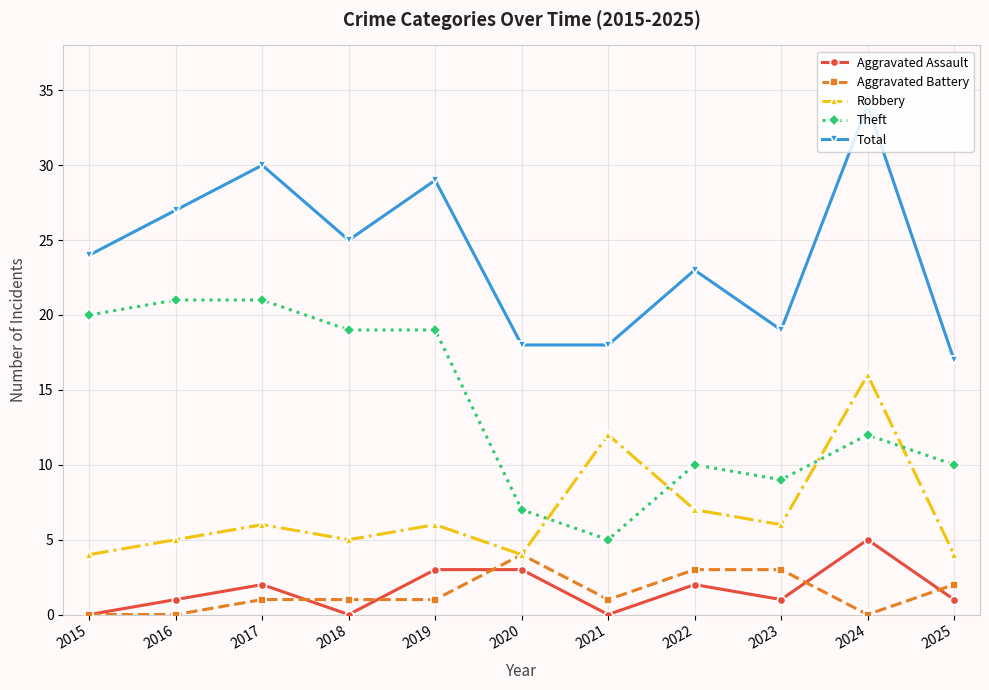

How many values in the Total series are below 24?

5